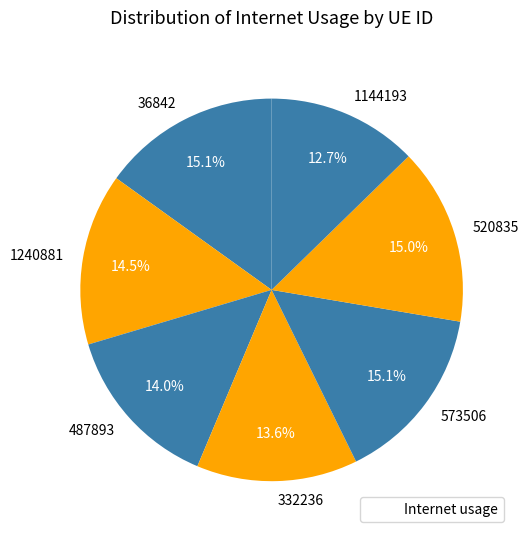

Is there a majority slice in this chart?

No